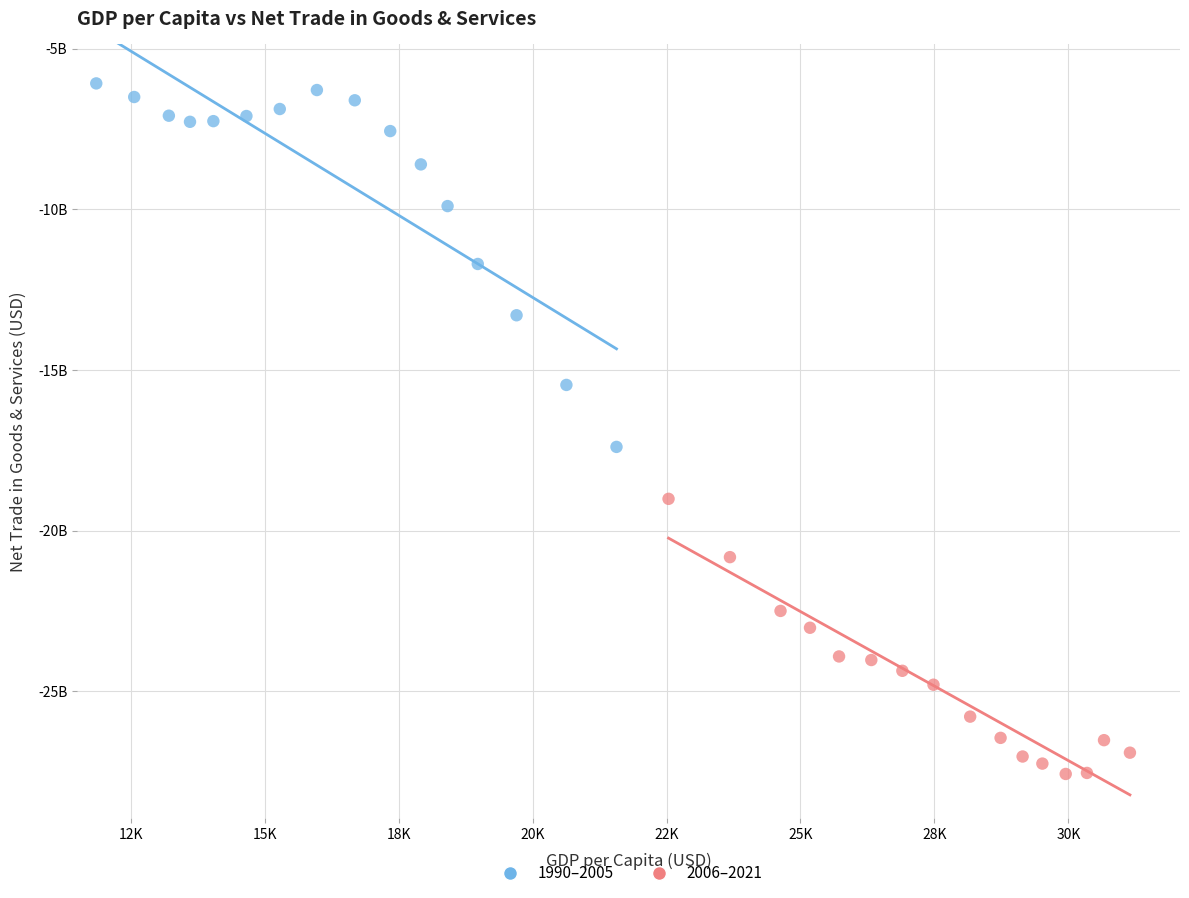

What are all the series names shown in the legend?

1990–2005, 2006–2021